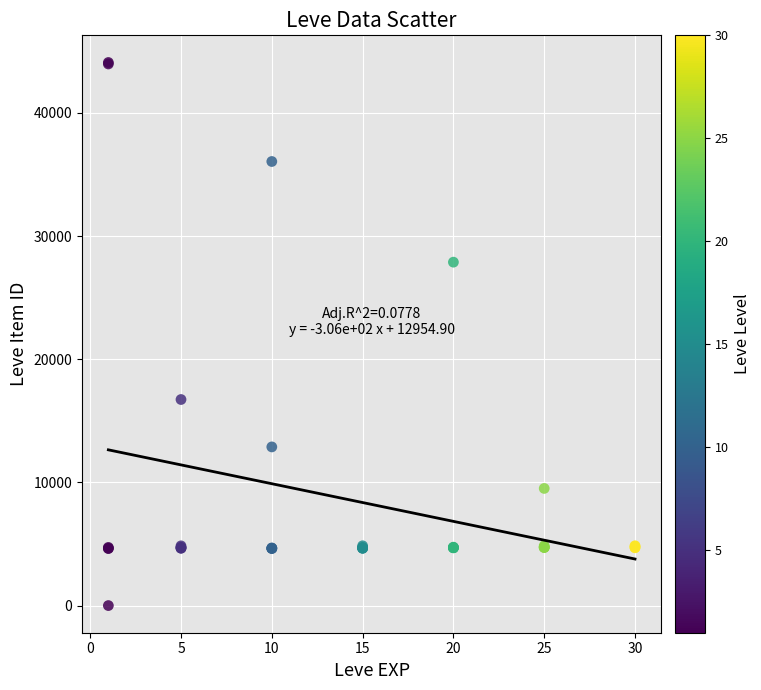

What Y value in the scatter plot is closest to 22050?

16734